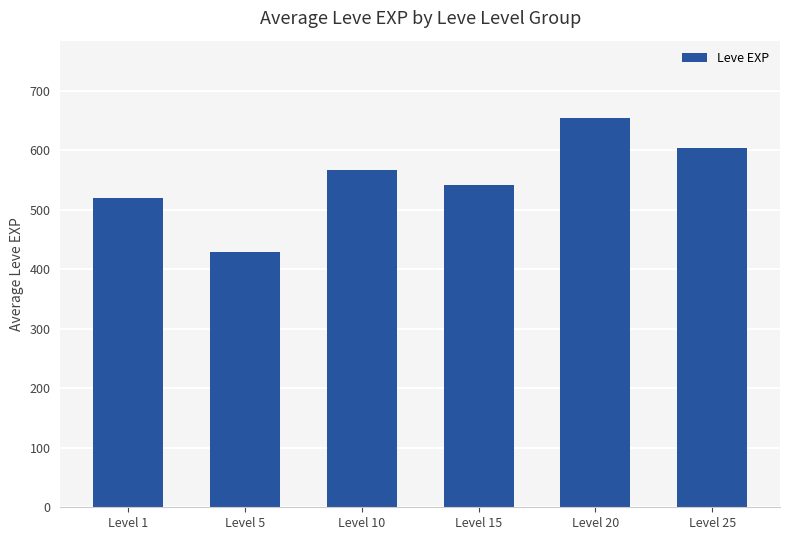

Reading left to right, what are all the values shown in this chart?

520.0	428.3	566.7	541.7	653.3	603.3